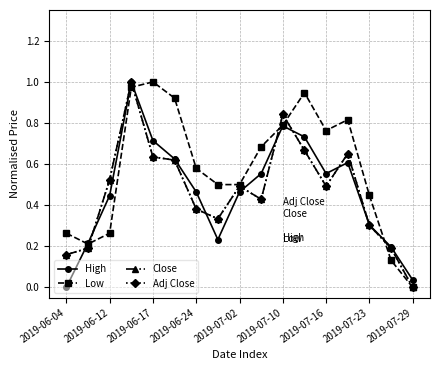

True or false: Close and High cross at least once.

True